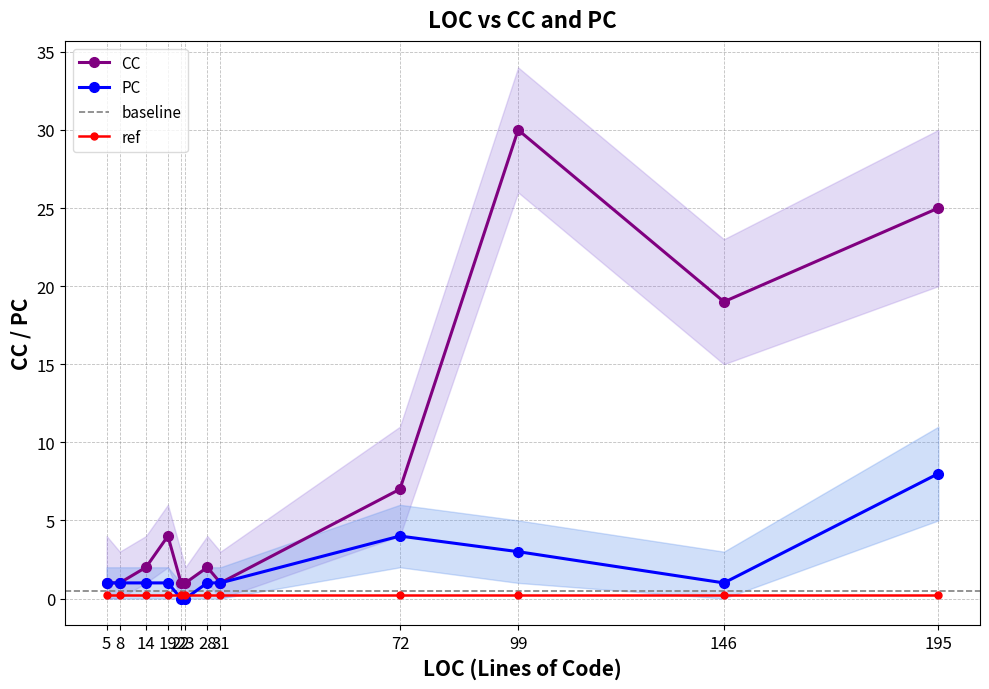

At which category does PC reach its first local peak?

72